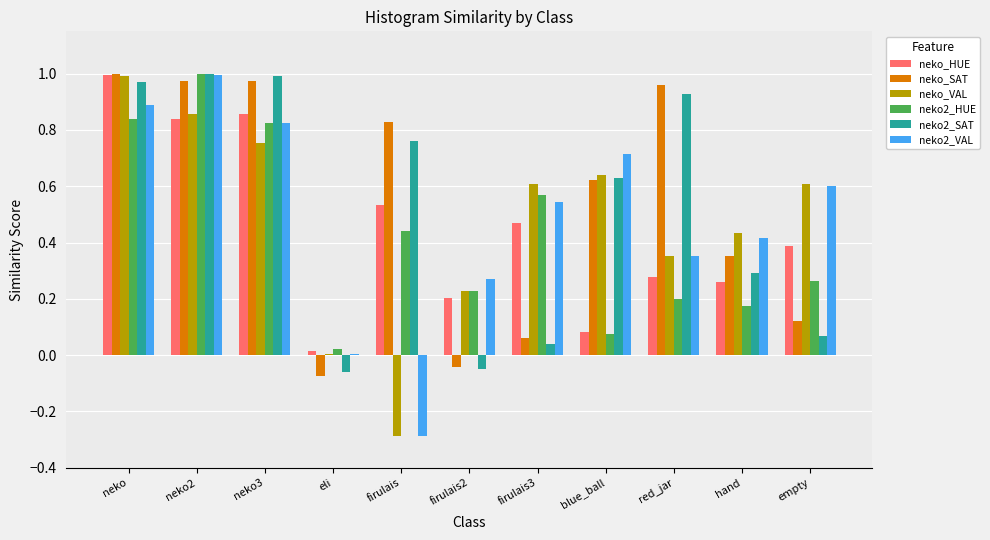

Which category has the highest value in the neko_VAL series?

neko